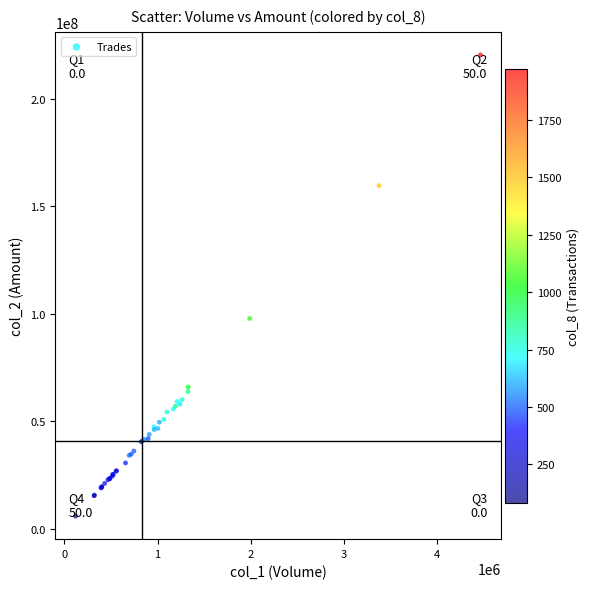

What Y value in the scatter plot is closest to 113133743?

97784767